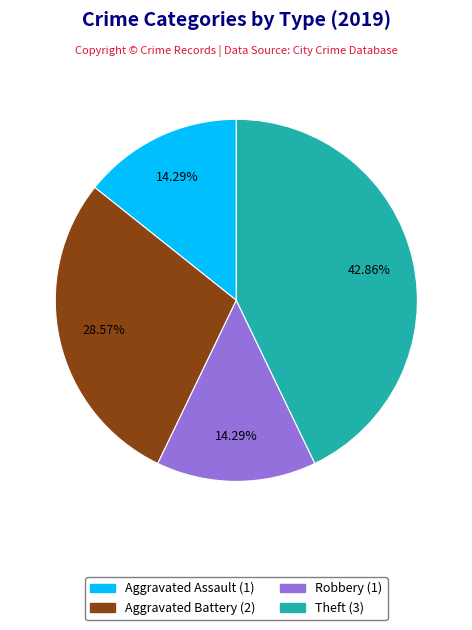

Is there a majority slice in this chart?

No